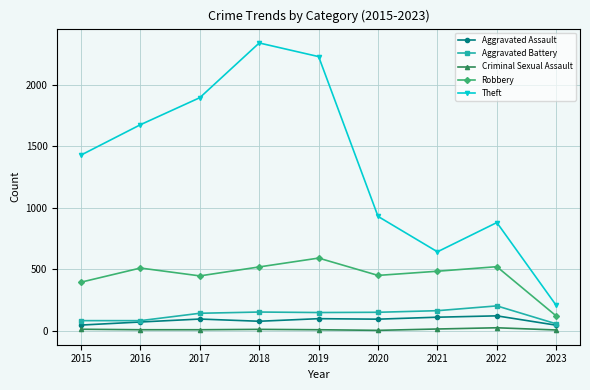

What is the difference between the highest and lowest values at 2017?

1888